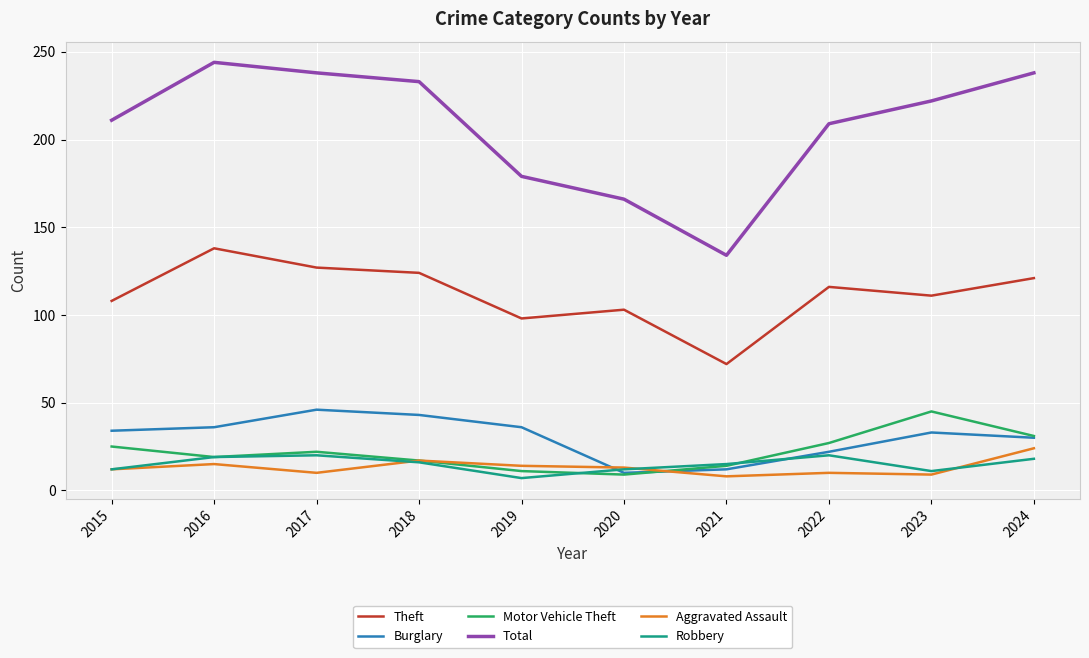

What is the minimum value for Burglary?

10